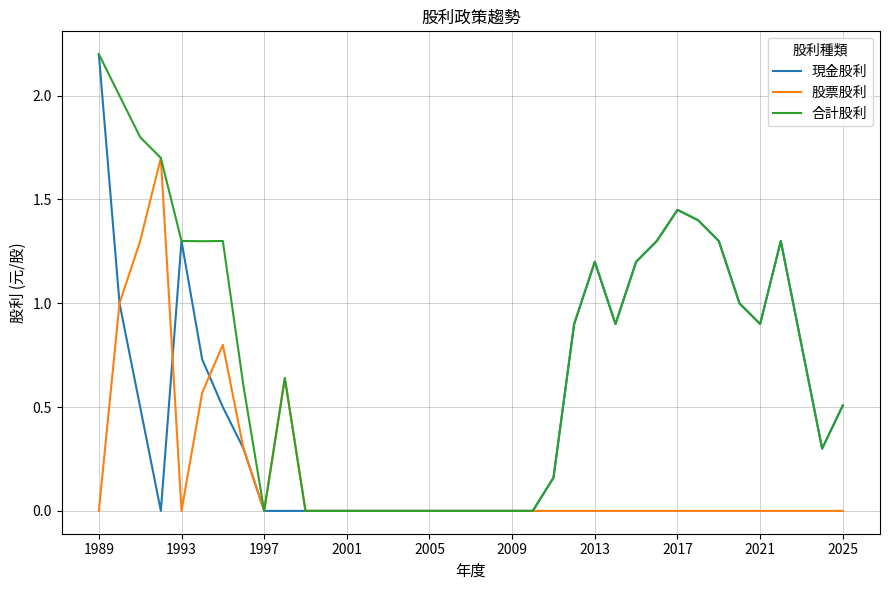

What are all the series names shown in the legend?

現金股利, 股票股利, 合計股利